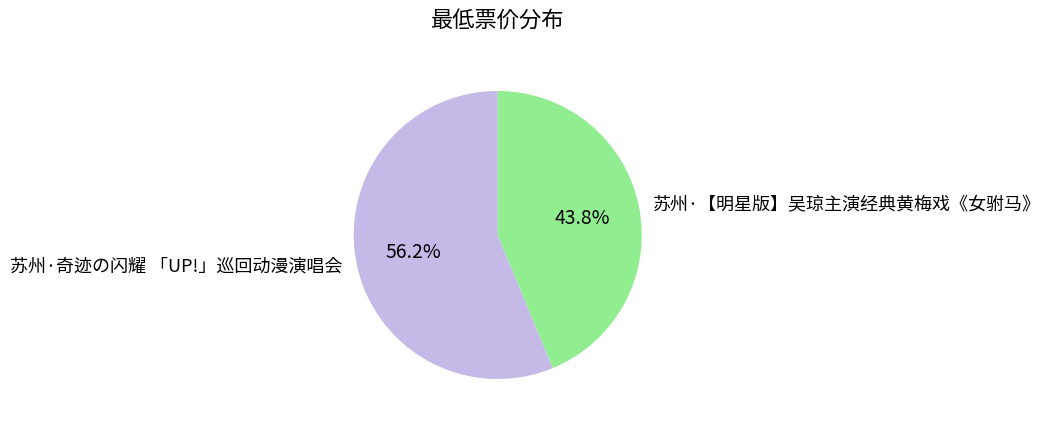

What percentage is the 苏州·奇迹の闪耀 「UP!」巡回动漫演唱会 slice, to the nearest percent?

56%